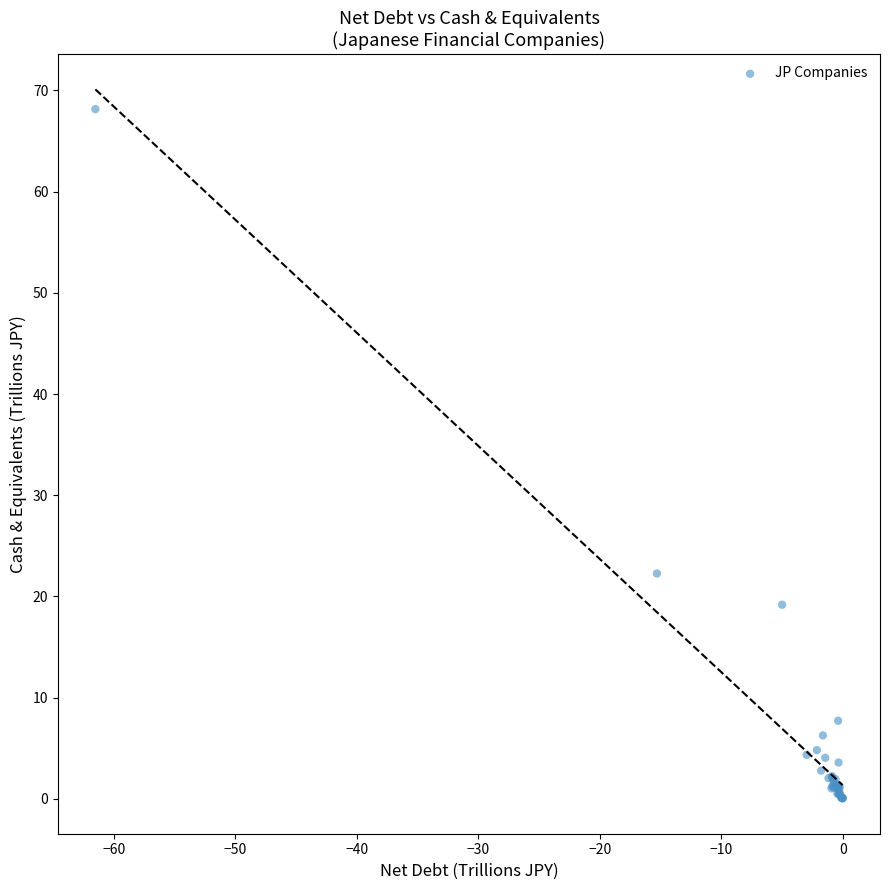

What Y value in the scatter plot is closest to 34?

22.3